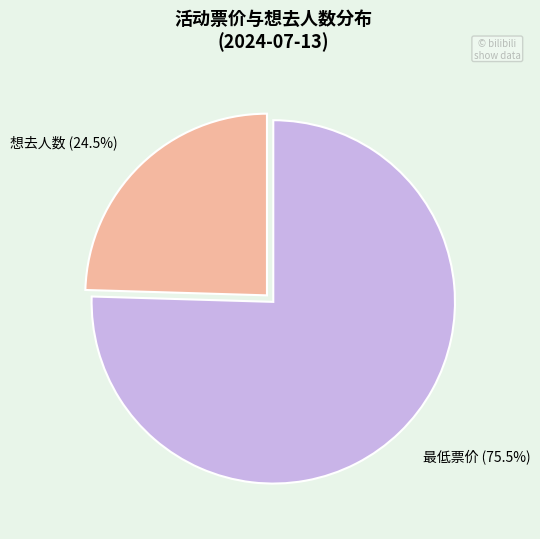

Which has a higher value, 想去人数 (24.5%) or 最低票价 (75.5%)?

最低票价 (75.5%)